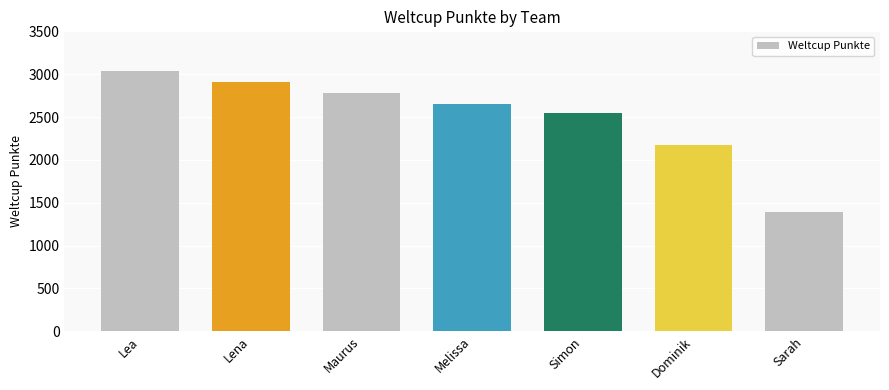

List the labels in order of value, smallest first.

Sarah, Dominik, Simon, Melissa, Maurus, Lena, Lea